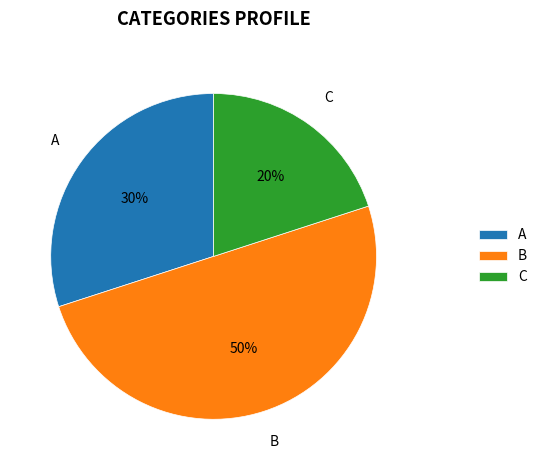

To the nearest percent, what percentage of the pie is C?

20%